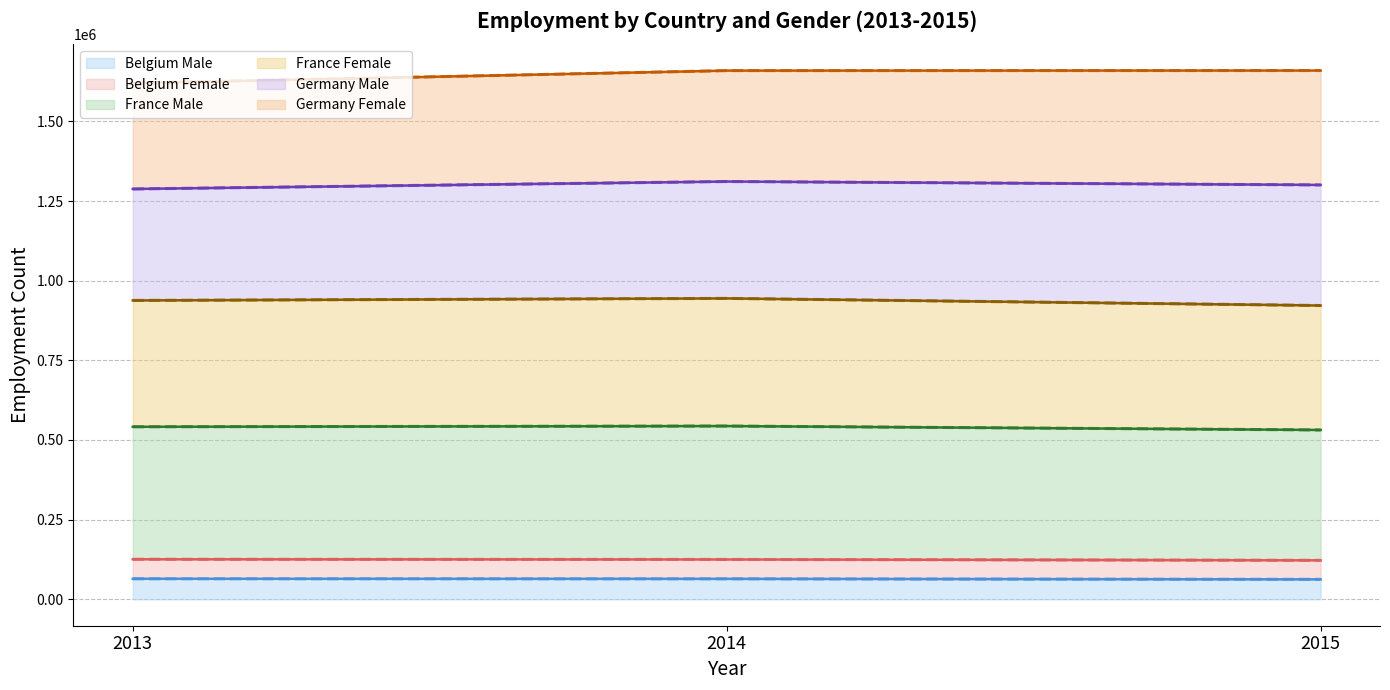

Does the chart display data point markers on the line(s)?

No